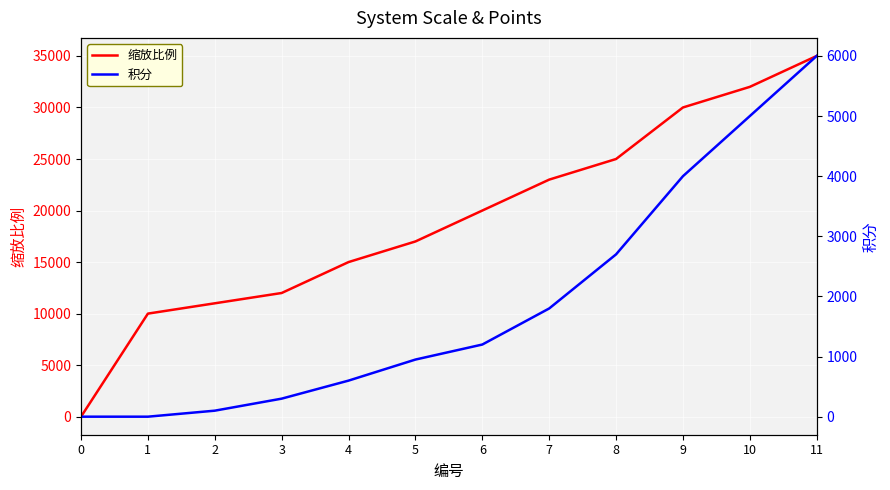

What are all the series names shown in the legend?

缩放比例, 积分